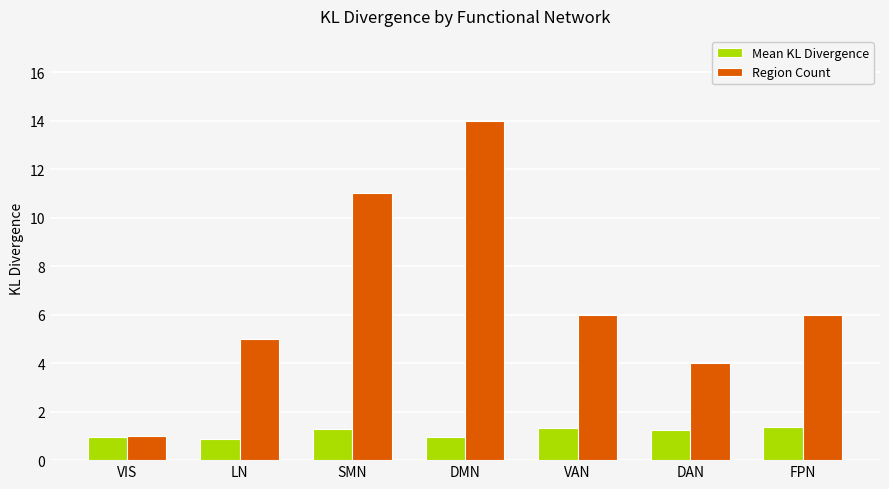

How many groups of bars are there?

7